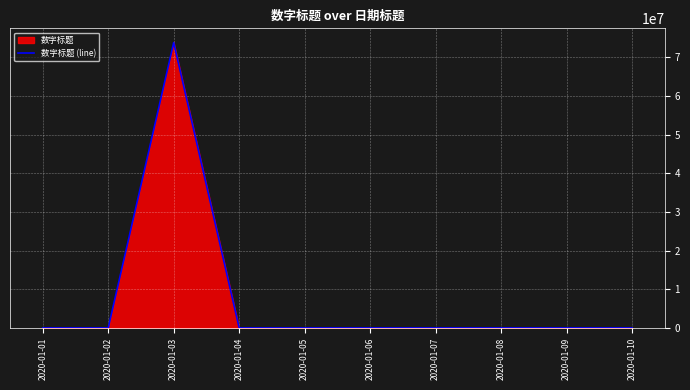

What is the value of the 9th point from the left?

9